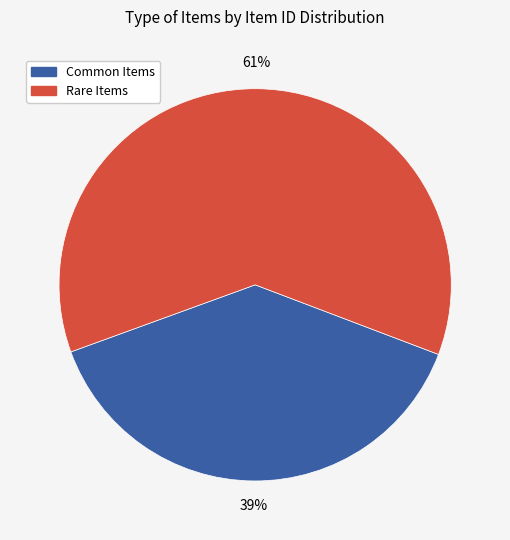

Is there a majority slice in this chart?

Yes